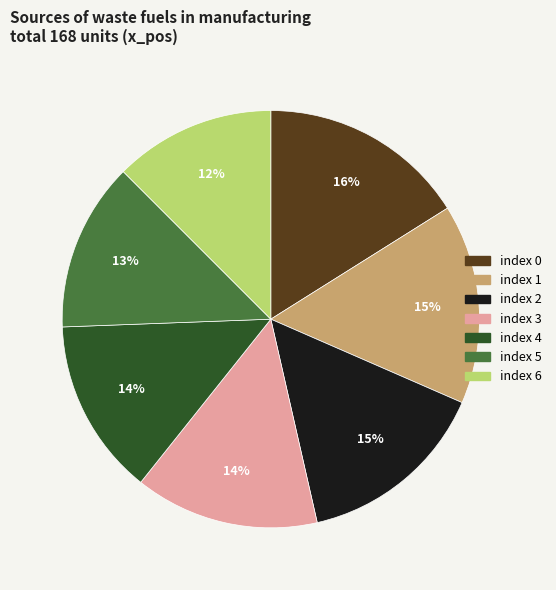

Count the number of slices in the pie.

7